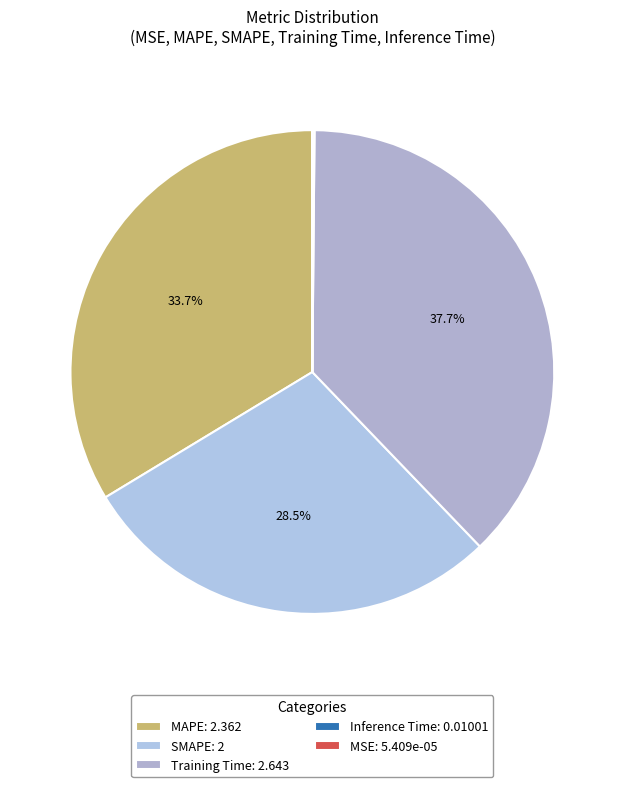

How many slices are in this pie chart?

5